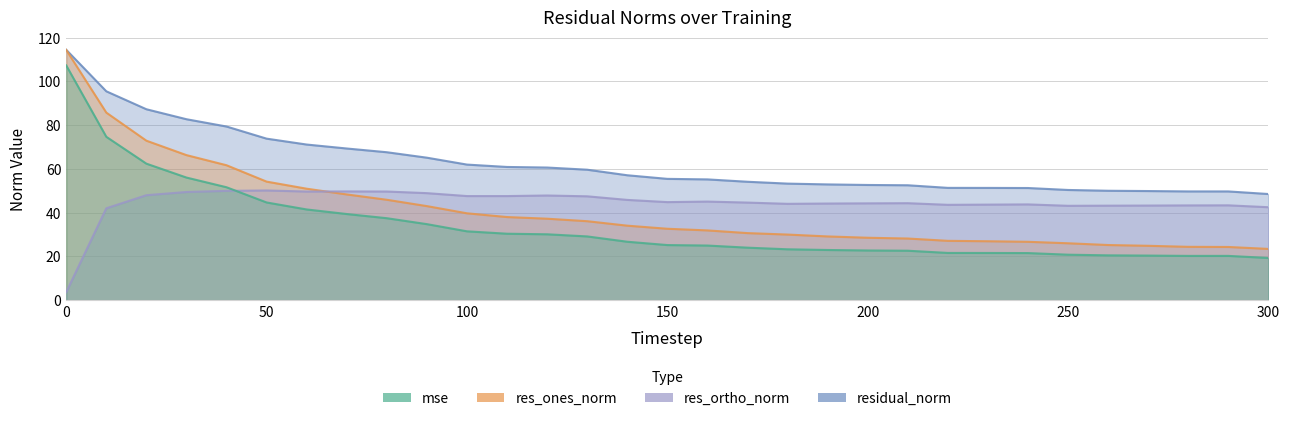

Rank the series at 290 from highest to lowest value.

residual_norm, res_ortho_norm, res_ones_norm, mse